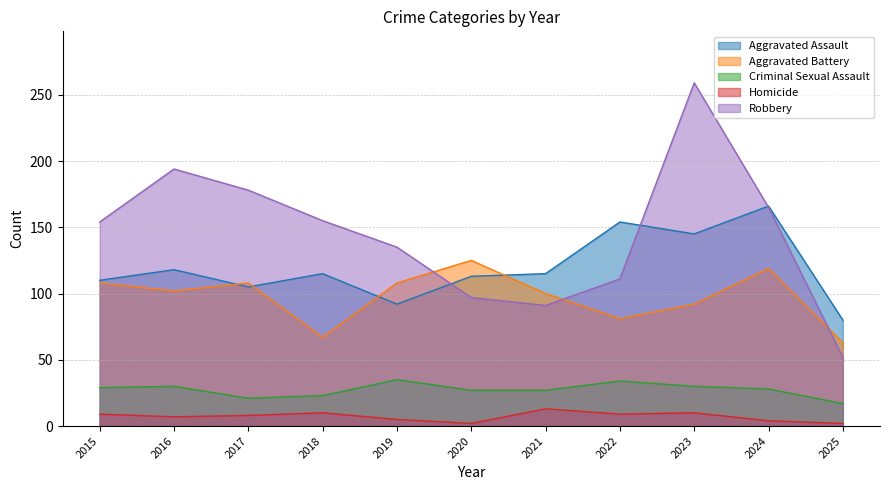

How many values in the Aggravated Assault series exceed 115?

4